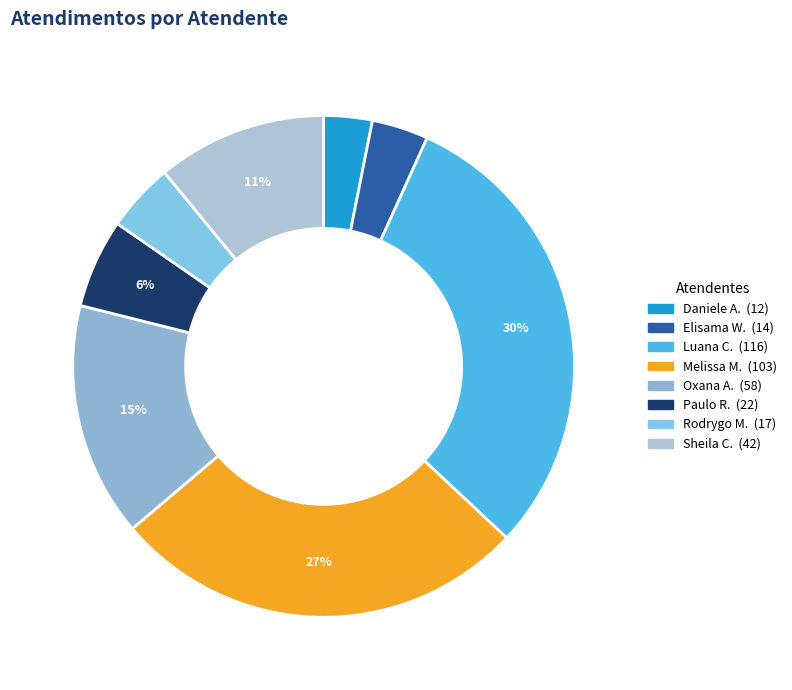

Which slice is the smallest?

Daniele Aparecida dos Santos